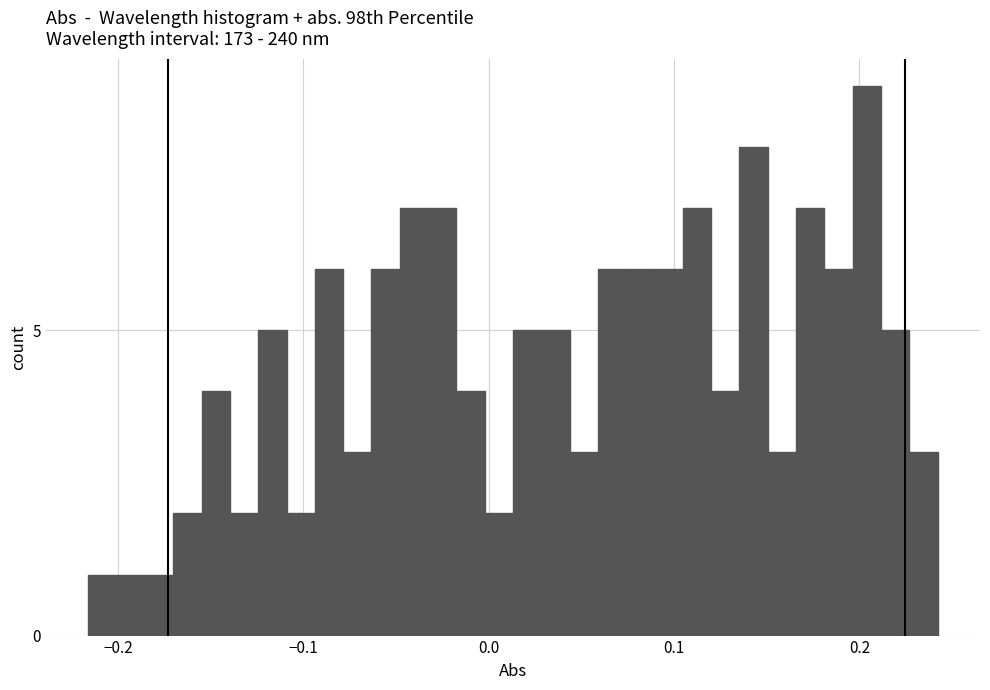

Read against the x-axis, roughly where is the centre of the tallest bar?

0.20